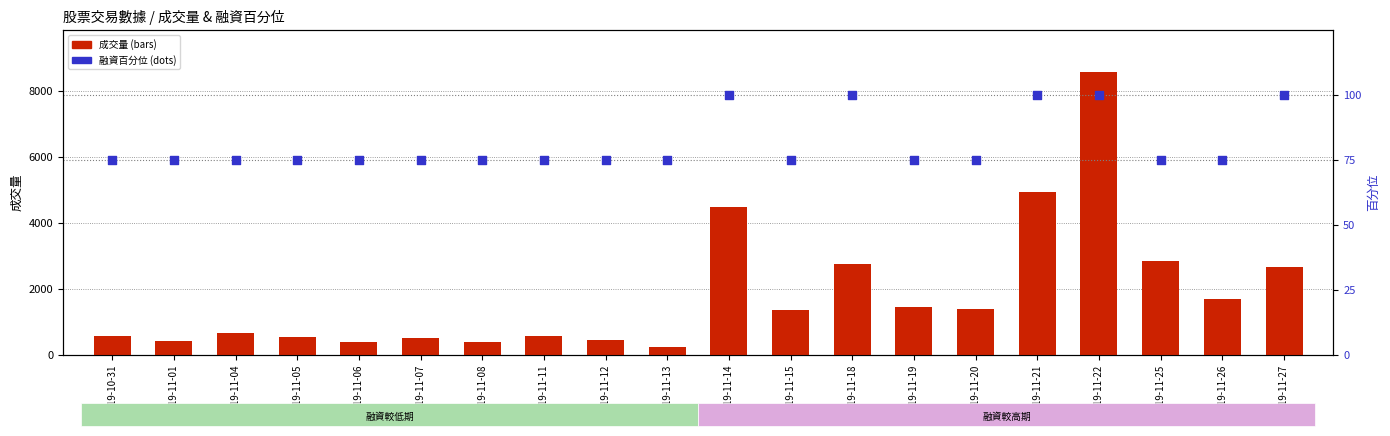

Is the value of 融資百分位 at 2019-11-06 greater than the value of 成交量 at 2019-11-13?

No